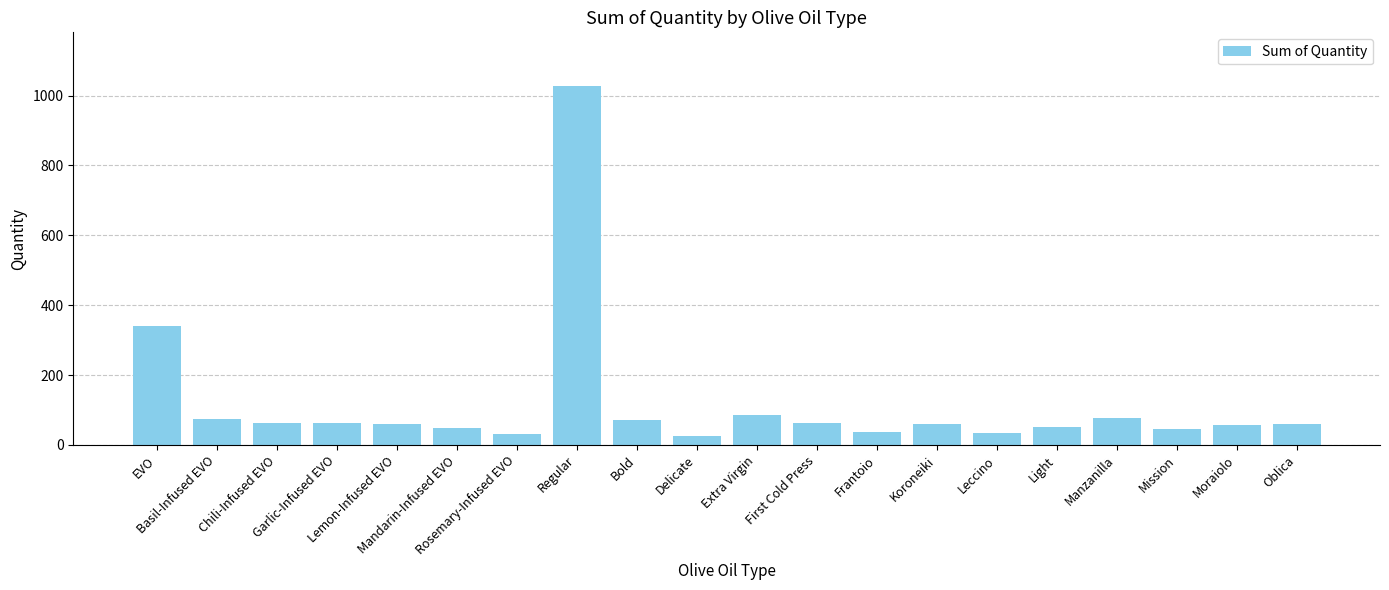

What is the sum of the values at Frantoio and Mandarin-Infused EVO?

85